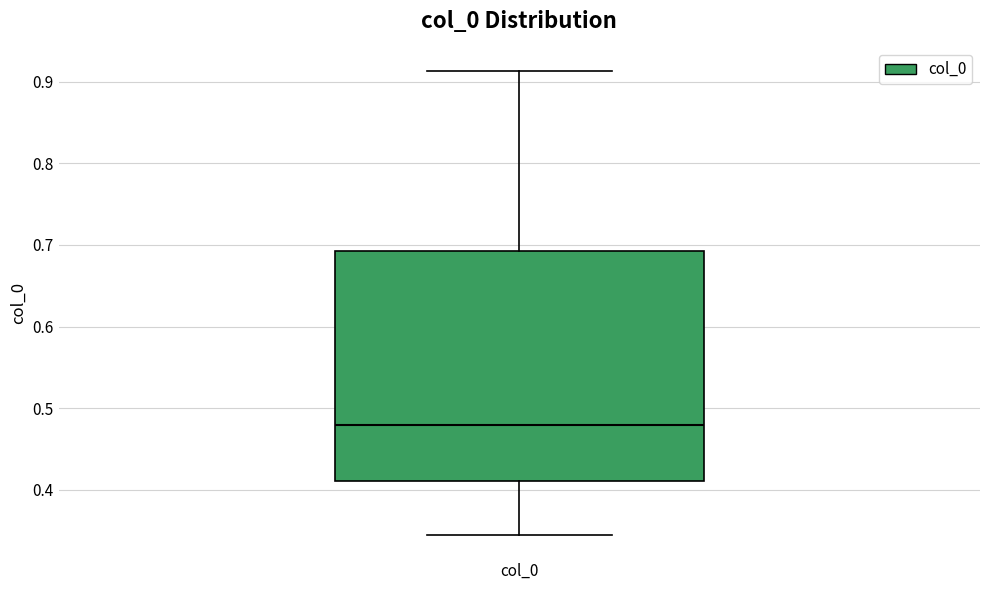

Transcribe this box plot: give where the median line is, the range the box spans, and where the two whiskers end, as read against the y-axis. The values are not printed on the chart, so give them approximately, as read against the axis.

median 0.48, box 0.41 to 0.69, whiskers 0.34 to 0.91